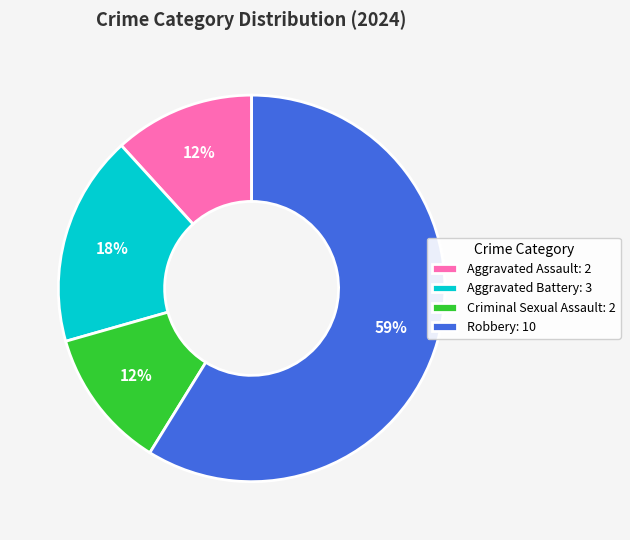

Approximately how many times larger is the value at Aggravated Battery: 3 compared to Robbery: 10?

0.3